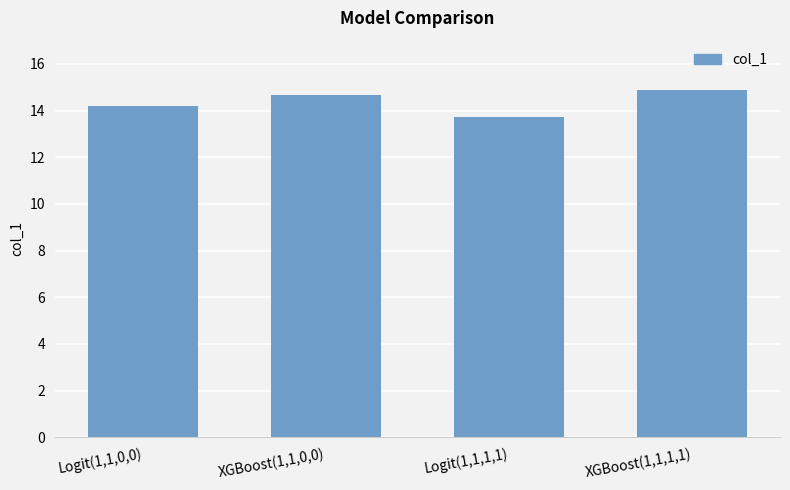

At which category does the chart reach its minimum across all series?

Logit(1,1,1,1)